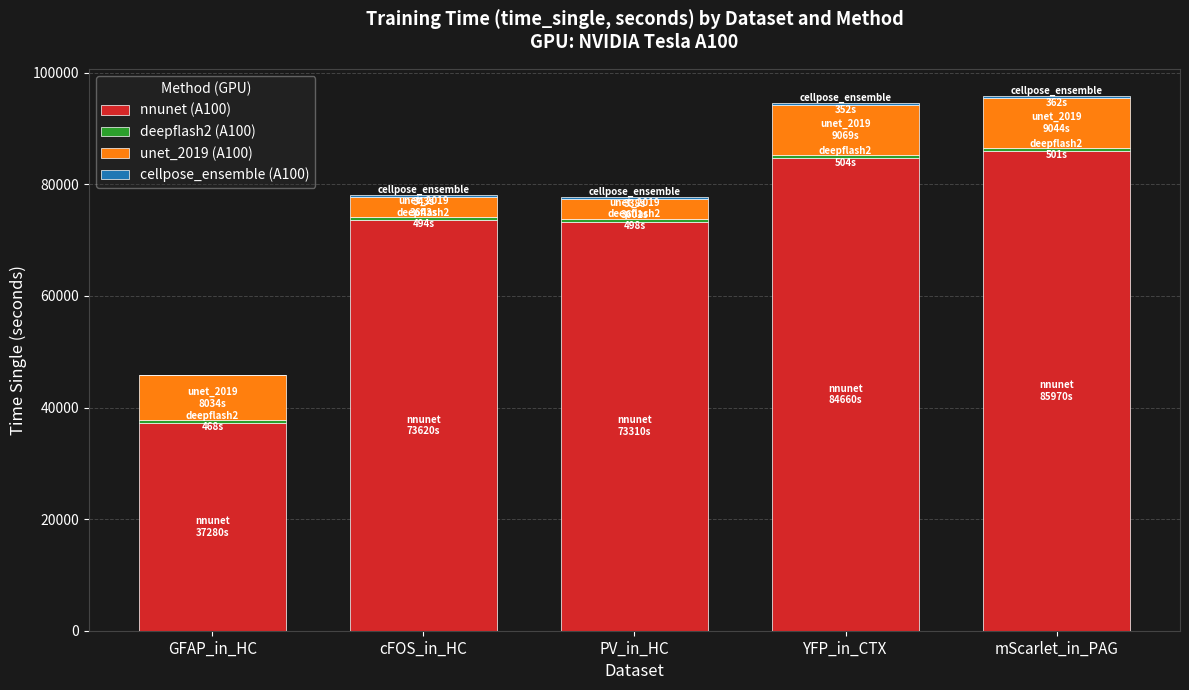

What is the label of the 5th bar from the right?

GFAP_in_HC